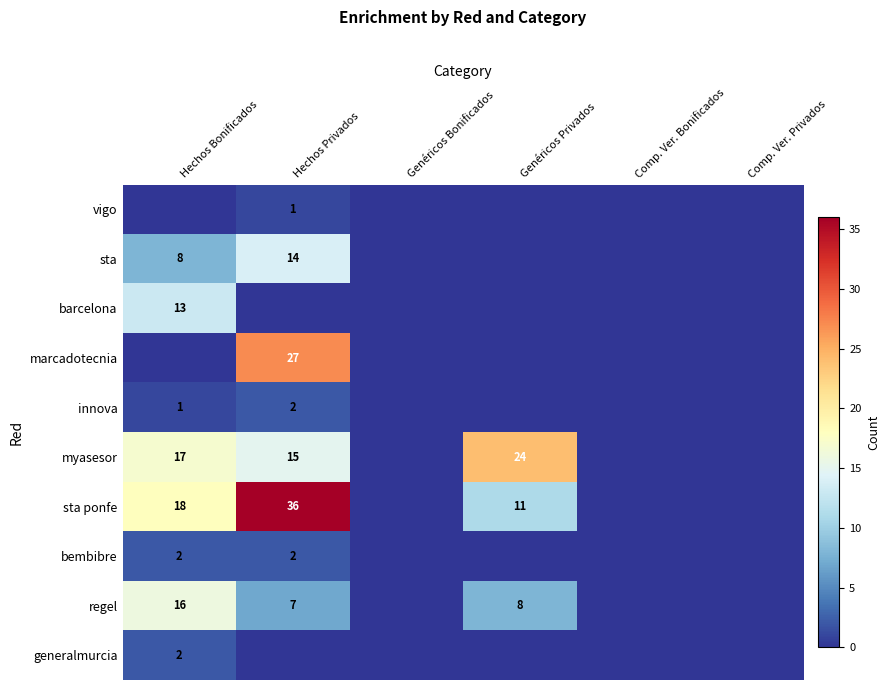

True or false: generalmurcia has a value of 2 at Hechos Bonificados.

True